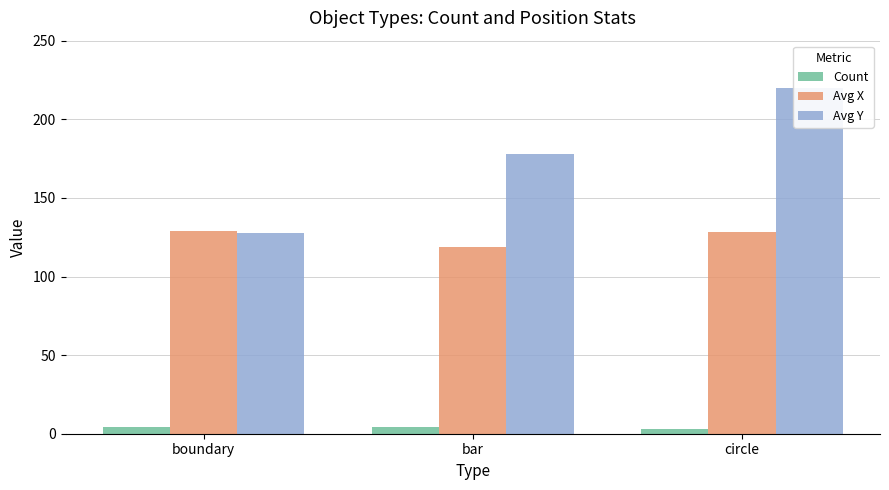

Where does the Avg X series first go above 128?

boundary